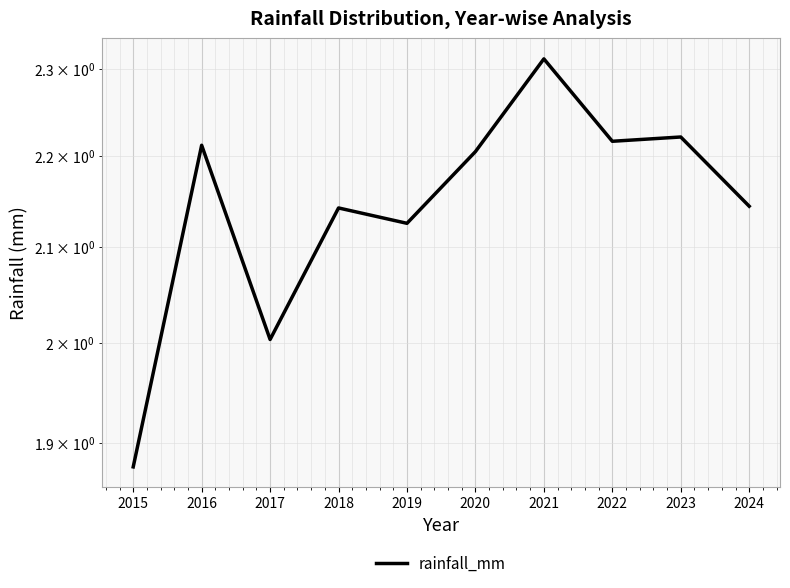

Reading left to right, list all the values displayed in this chart.

1.9	2.2	2.0	2.1	2.1	2.2	2.3	2.2	2.2	2.1